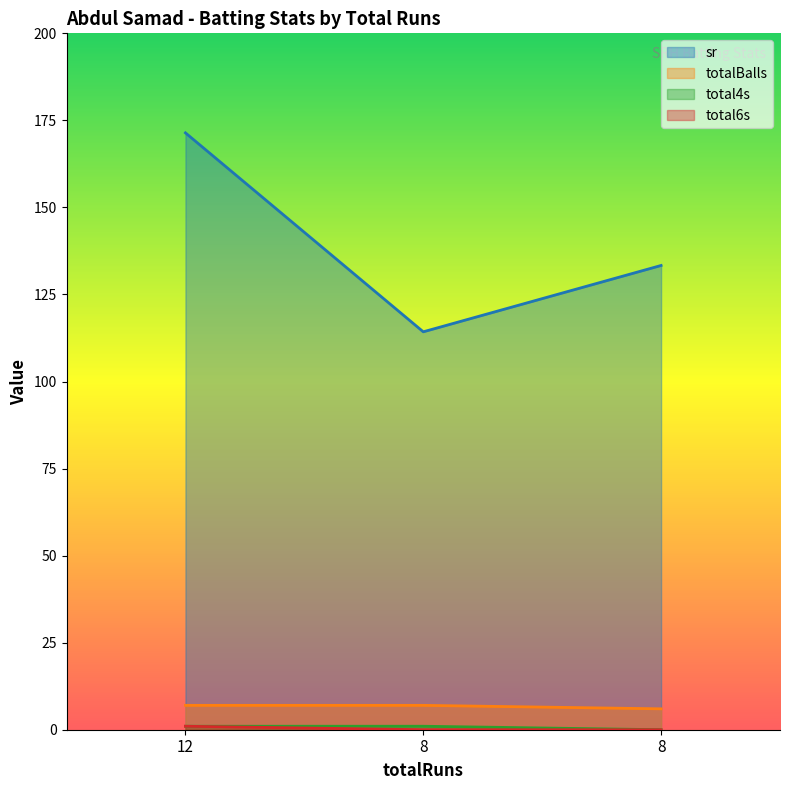

What is the total value across all series at 8?

122.3